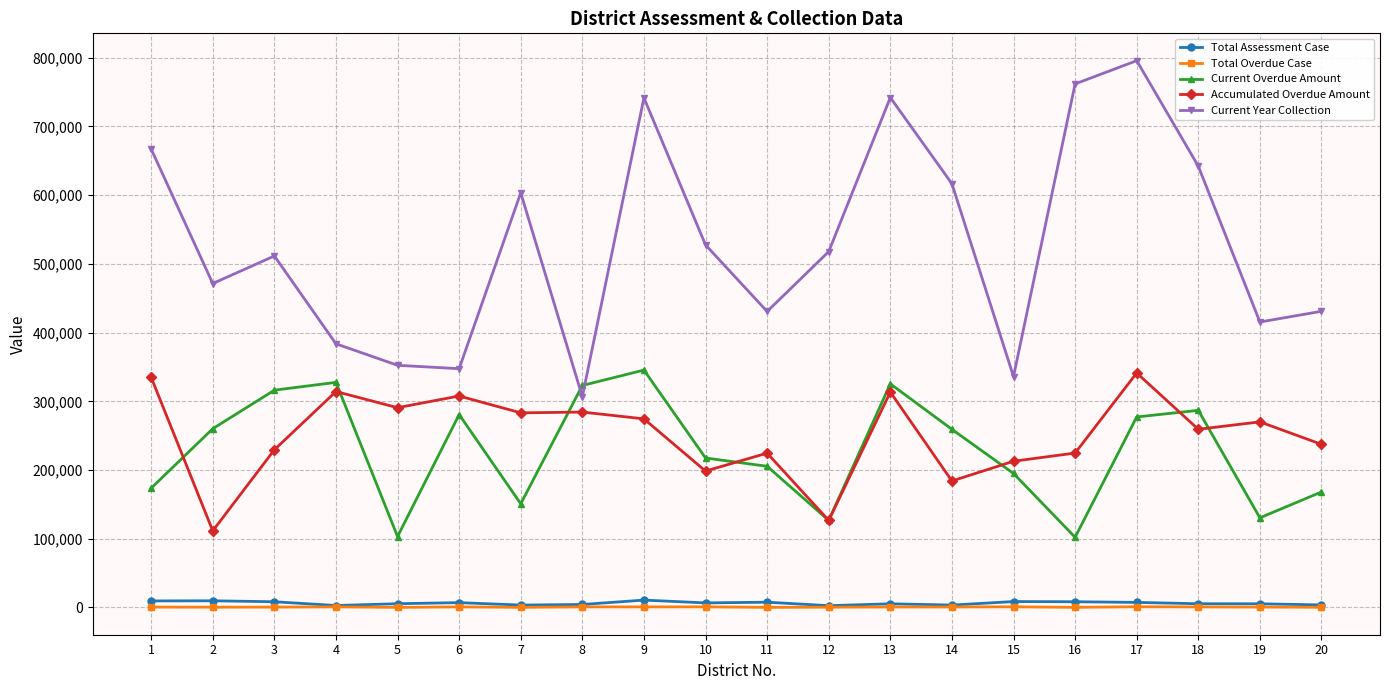

True or false: Accumulated Overdue Amount has more than 0 interior local peaks.

True